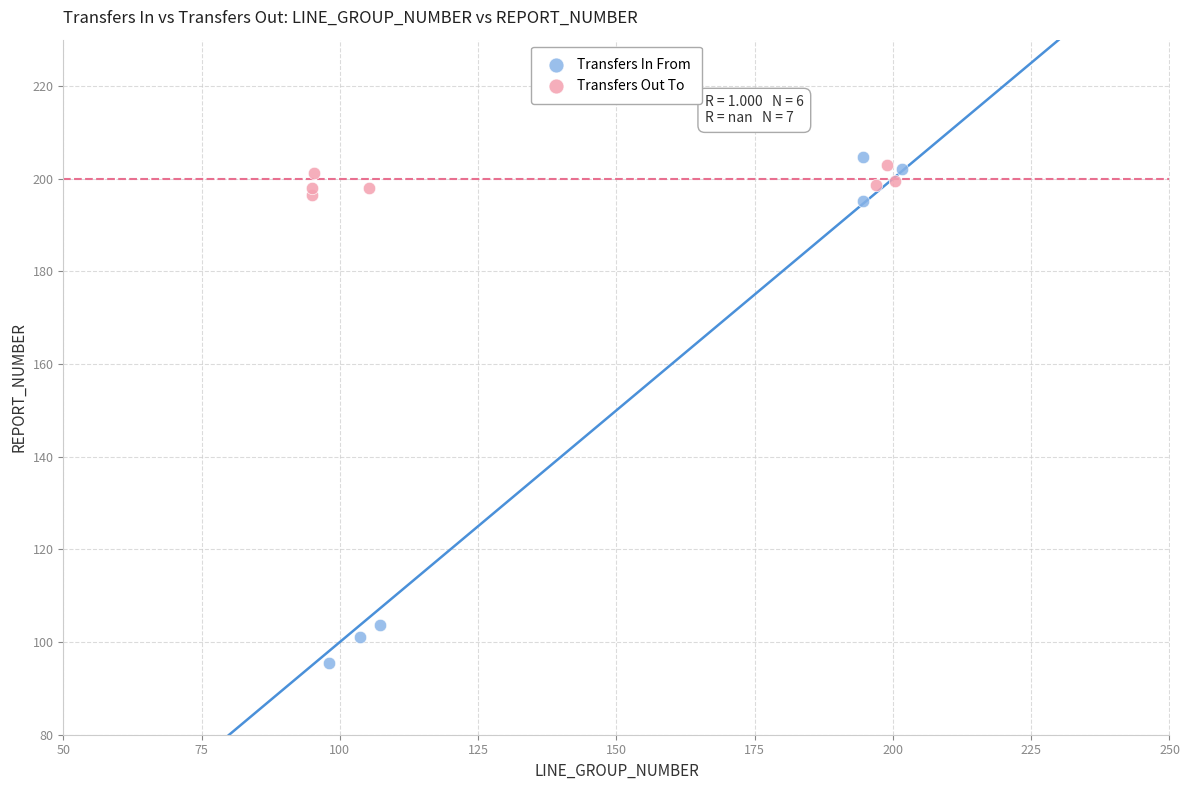

Which series has the largest Y range (max minus min)?

Transfers In From